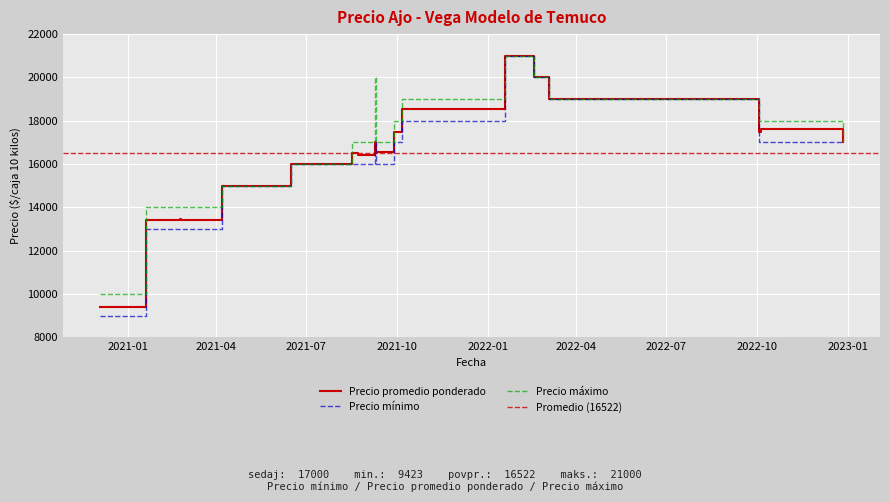

What is the minimum value for Precio mínimo?

9000